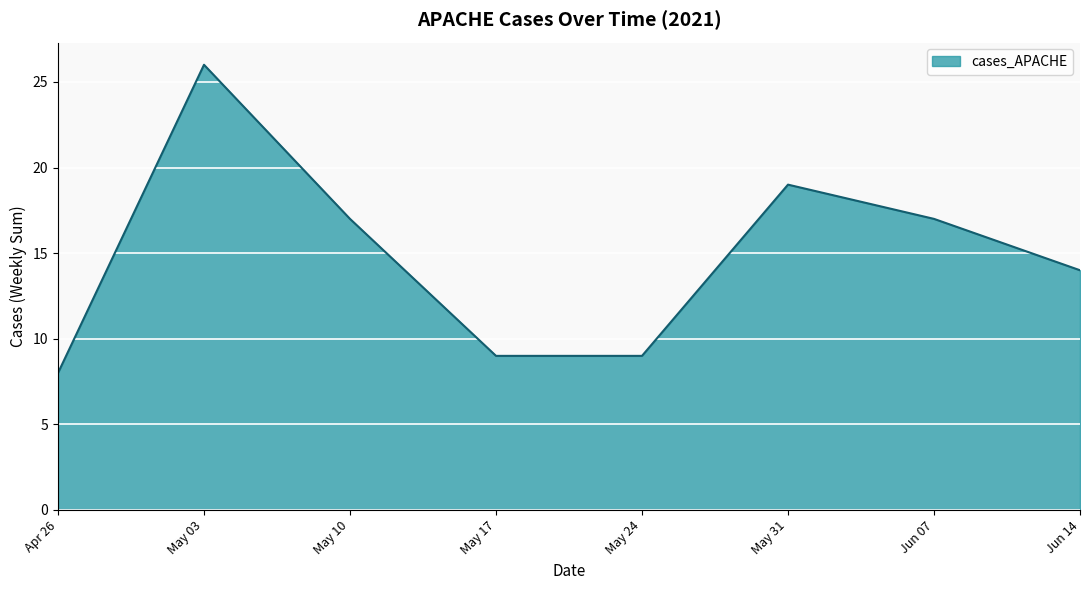

What position from the right is Jun 07?

2